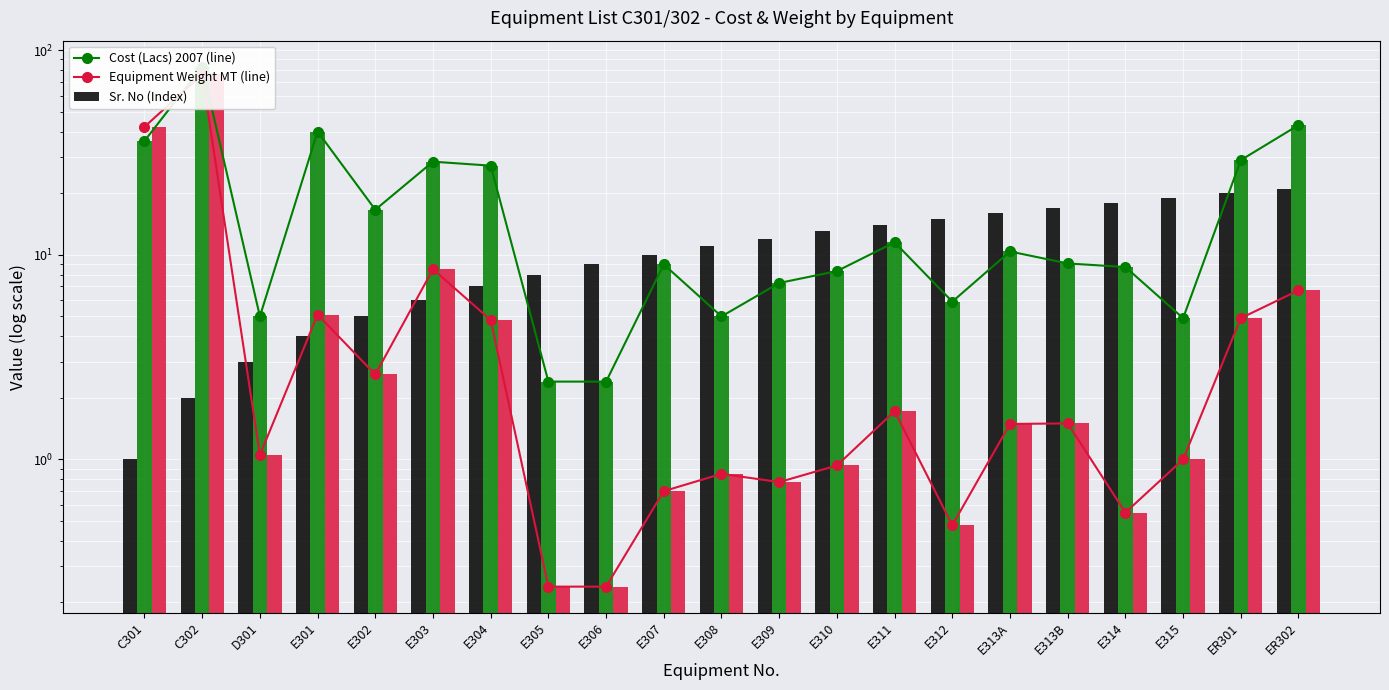

Reading left to right, transcribe all the data shown in this chart.

Cost (Lacs) 2007 (line): C301=36.0	C302=83.0	D301=5.0	E301=40.0	E302=16.6	E303=28.5	E304=27.2	E305=2.4	E306=2.4	E307=9.0	E308=5.0	E309=7.3	E310=8.3	E311=11.5	E312=5.9	E313A=10.4	E313B=9.1	E314=8.7	E315=4.9	ER301=29.0	ER302=43.0
Equipment Weight MT (line): C301=42.2	C302=76.0	D301=1.1	E301=5.1	E302=2.6	E303=8.5	E304=4.8	E305=0.2	E306=0.2	E307=0.7	E308=0.8	E309=0.8	E310=0.9	E311=1.7	E312=0.5	E313A=1.5	E313B=1.5	E314=0.6	E315=1.0	ER301=4.9	ER302=6.7
Sr. No (Index): C301=1.0	C302=2.0	D301=3.0	E301=4.0	E302=5.0	E303=6.0	E304=7.0	E305=8.0	E306=9.0	E307=10.0	E308=11.0	E309=12.0	E310=13.0	E311=14.0	E312=15.0	E313A=16.0	E313B=17.0	E314=18.0	E315=19.0	ER301=20.0	ER302=21.0
Cost (Lacs) 2007: C301=36.0	C302=83.0	D301=5.0	E301=40.0	E302=16.6	E303=28.5	E304=27.2	E305=2.4	E306=2.4	E307=9.0	E308=5.0	E309=7.3	E310=8.3	E311=11.5	E312=5.9	E313A=10.4	E313B=9.1	E314=8.7	E315=4.9	ER301=29.0	ER302=43.0
Equipment Weight MT: C301=42.2	C302=76.0	D301=1.1	E301=5.1	E302=2.6	E303=8.5	E304=4.8	E305=0.2	E306=0.2	E307=0.7	E308=0.8	E309=0.8	E310=0.9	E311=1.7	E312=0.5	E313A=1.5	E313B=1.5	E314=0.6	E315=1.0	ER301=4.9	ER302=6.7